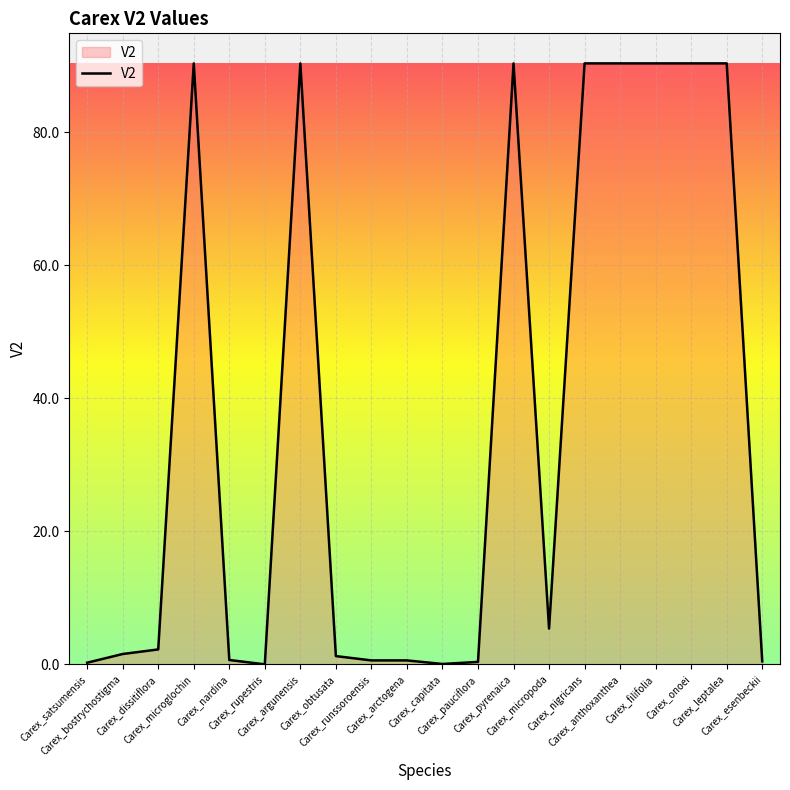

What is the change in value from Carex_dissitiflora to Carex_onoei?

+88.1